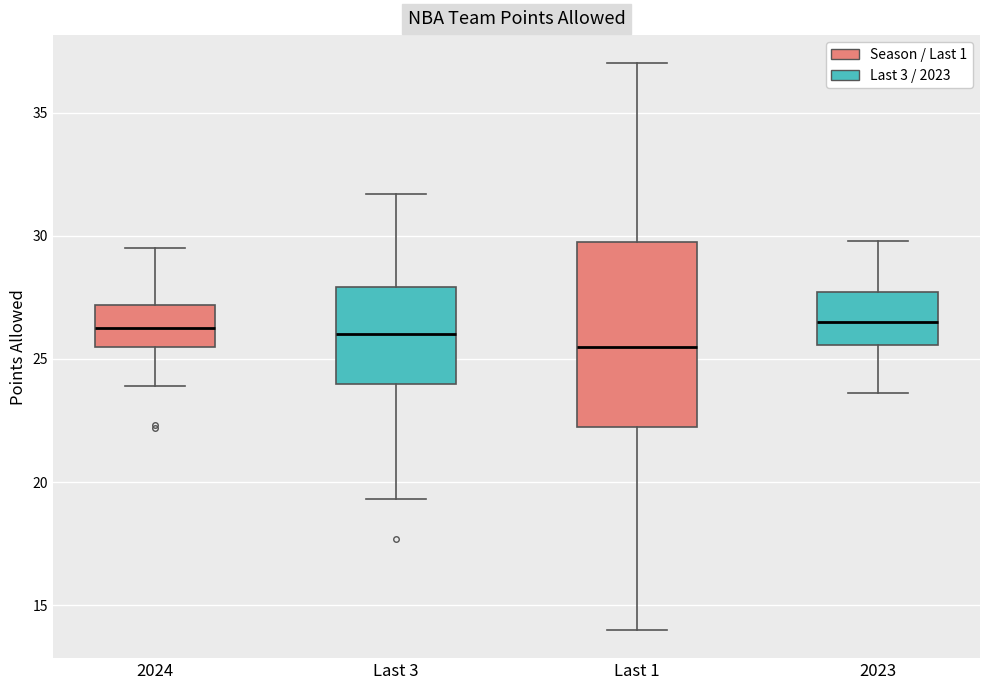

Where is the upper edge of the box for 2024 on the y-axis? The values are not printed on the chart, so give them approximately, as read against the axis.

27.0